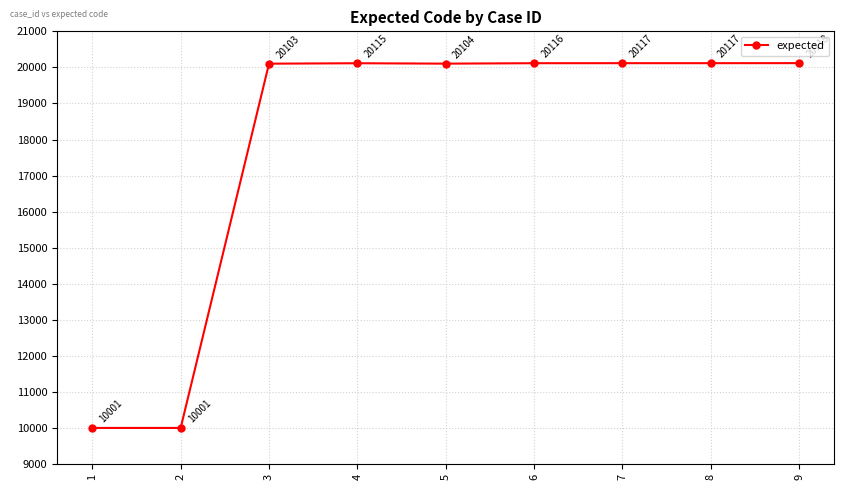

What is the difference between the values at 5 and 8?

13